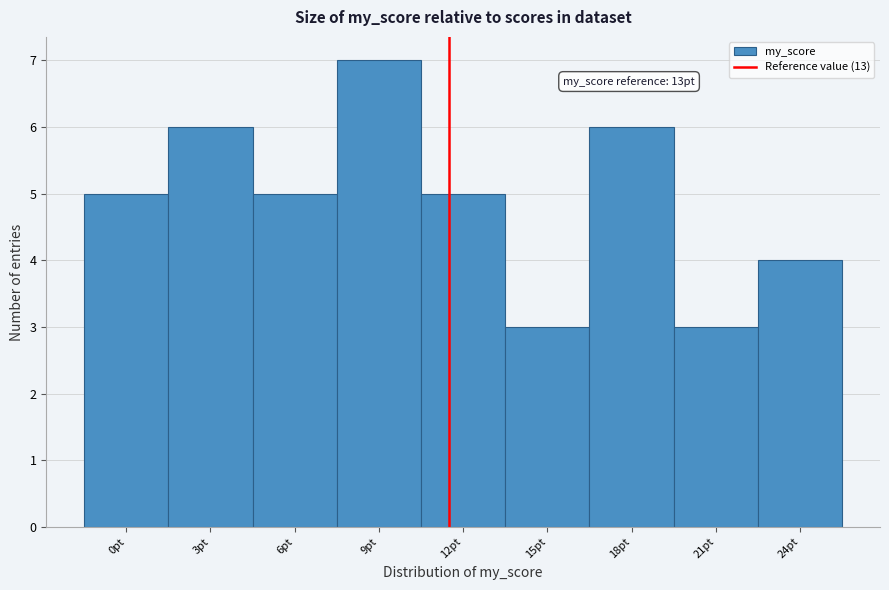

Reading left to right, extract all data points from this chart.

0pt=5	3pt=6	6pt=5	9pt=7	12pt=5	15pt=3	18pt=6	21pt=3	24pt=4